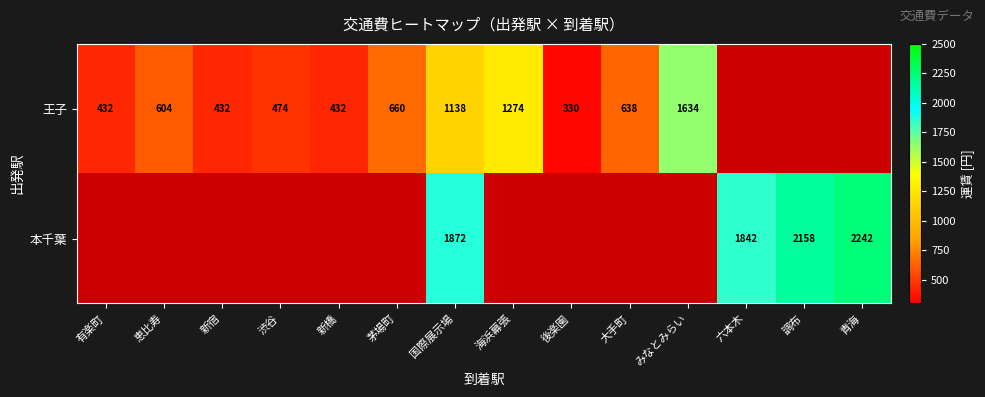

Is the value of 本千葉 at 青海 greater than the value of 王子 at 海浜幕張?

Yes